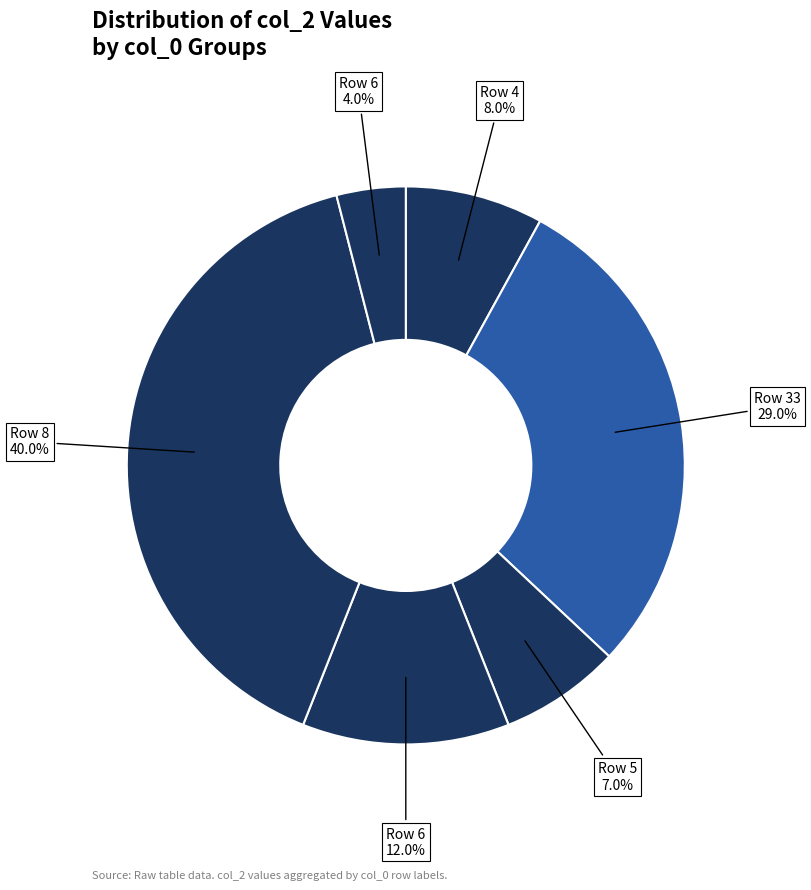

Is there any slice that represents more than half of the pie?

No